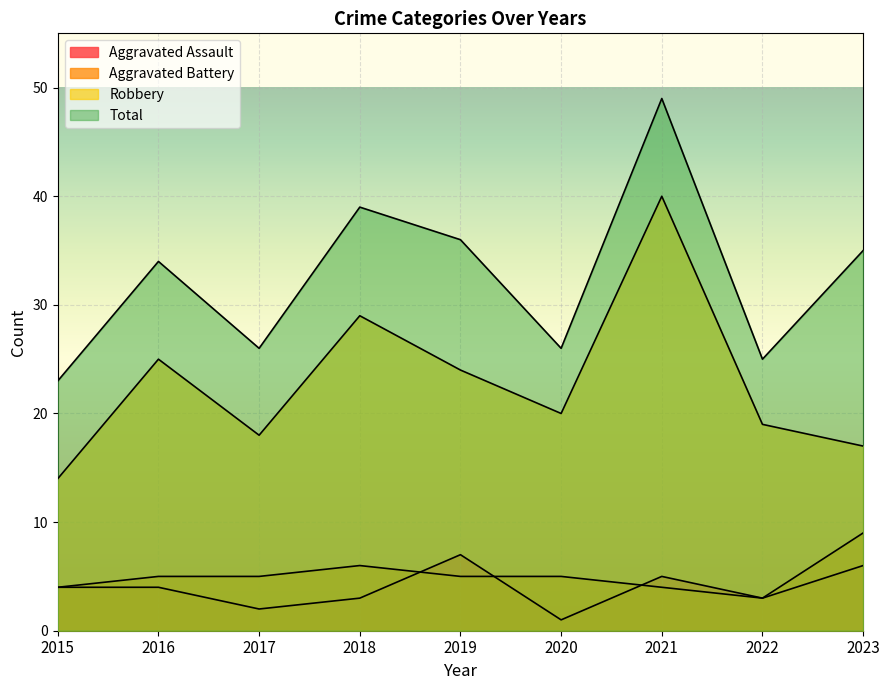

What is the difference between the Aggravated Battery values at 2016 and 2015?

1